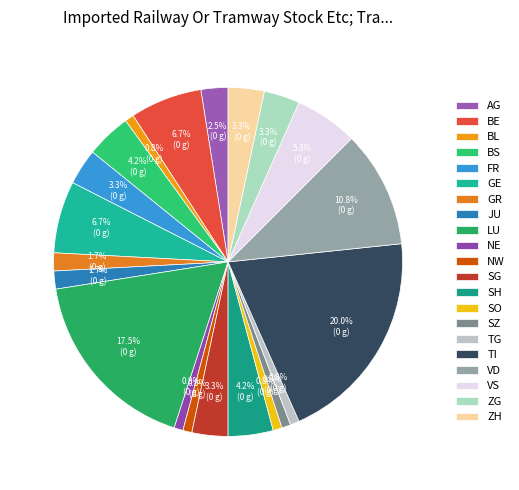

The BL slice represents 11% of the pie. True or false?

False